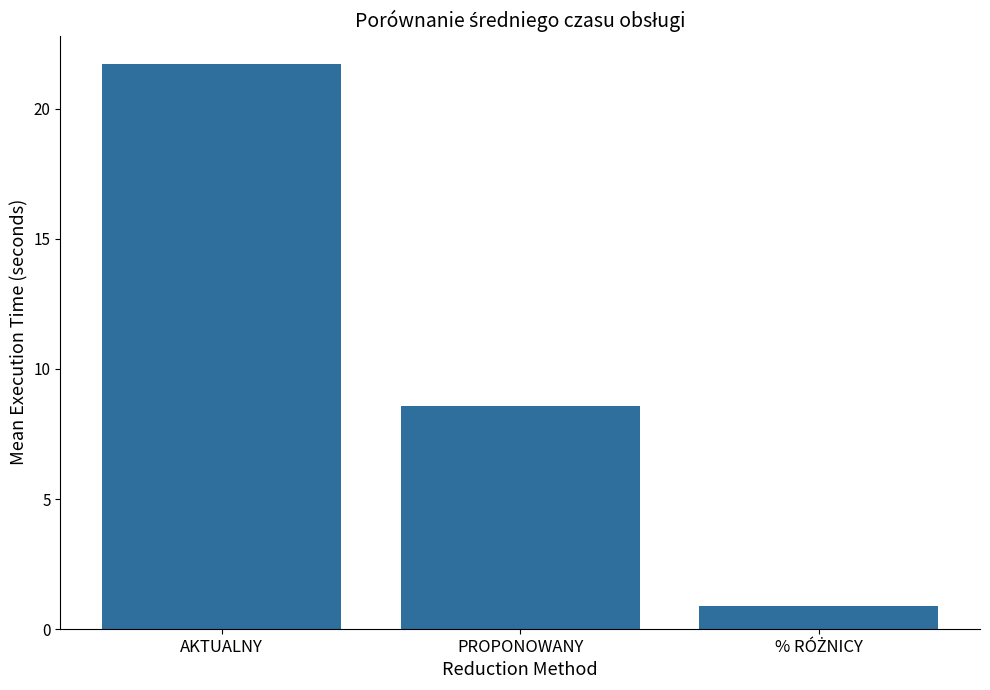

Which has a higher value, PROPONOWANY or AKTUALNY?

AKTUALNY